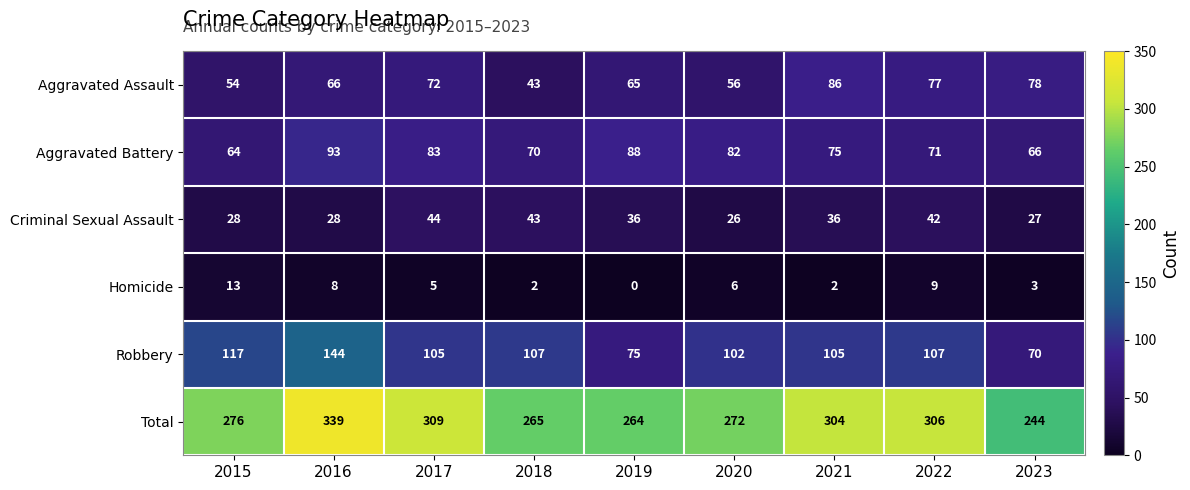

What is the sum of the Total values at 2017 and 2019?

573